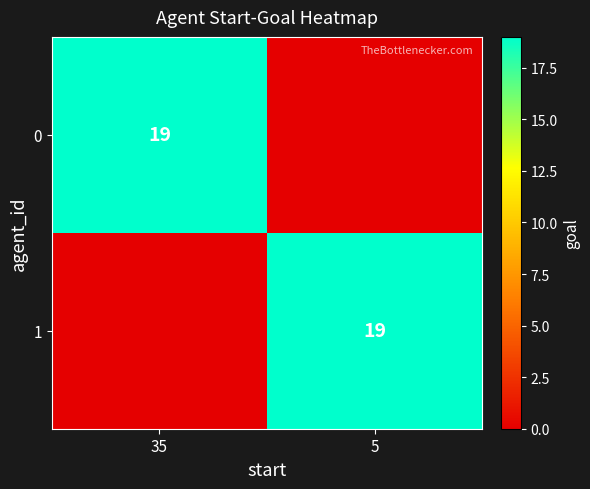

The value of 0 at 35 is 19. True or false?

True